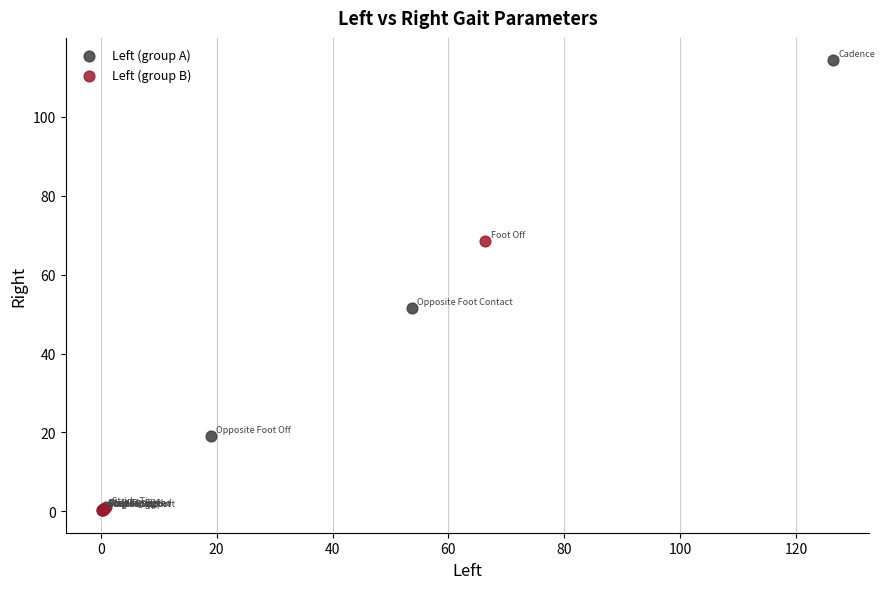

Which series contains the highest Y value?

Left (group A)